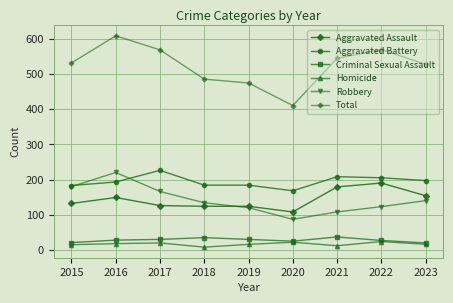

True or false: Aggravated Assault has a value of 154 at 2023.

True